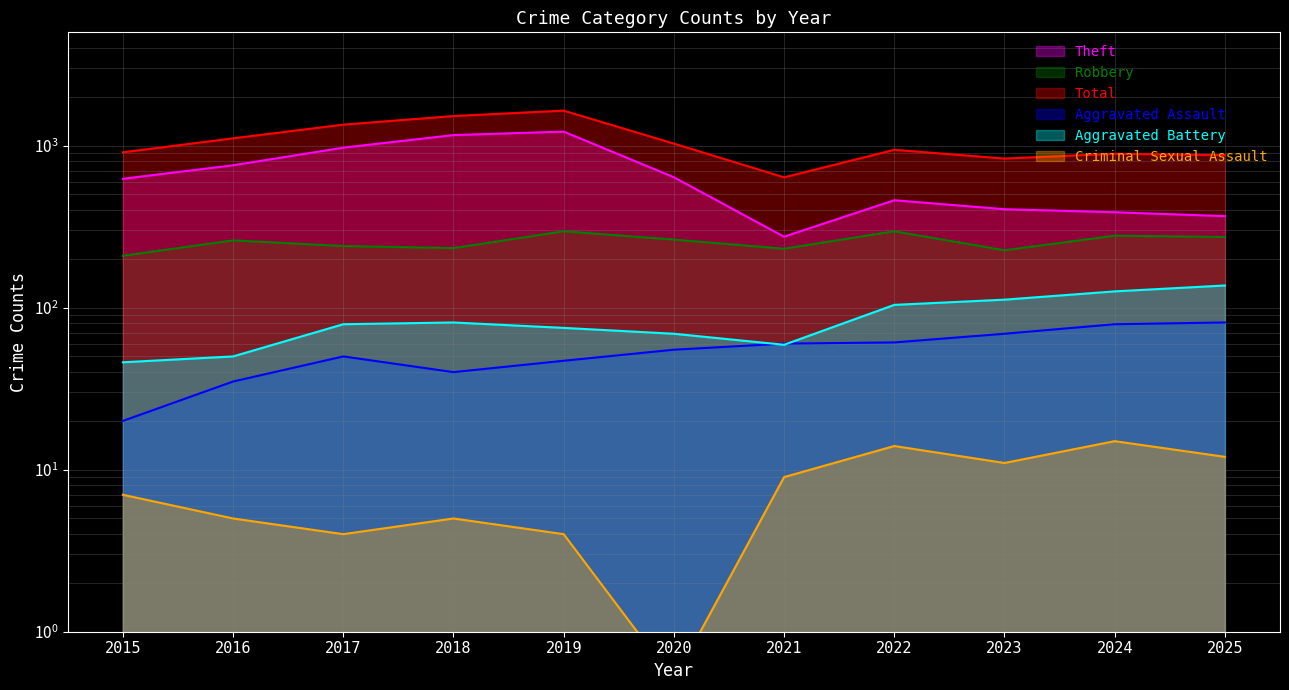

At which label does Criminal Sexual Assault first exceed 7?

2021